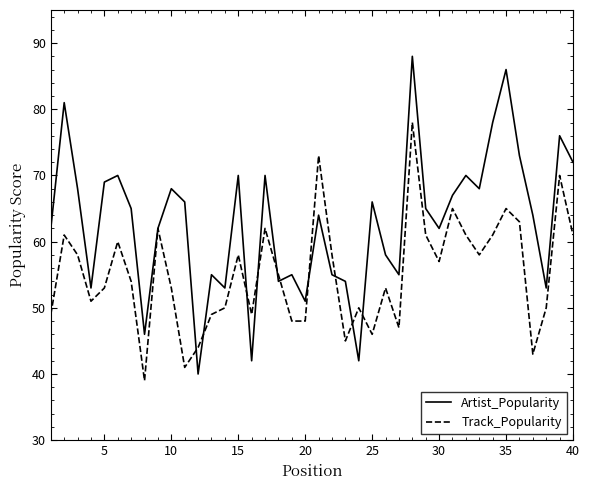

What is the sum of all Artist_Popularity values?

2516